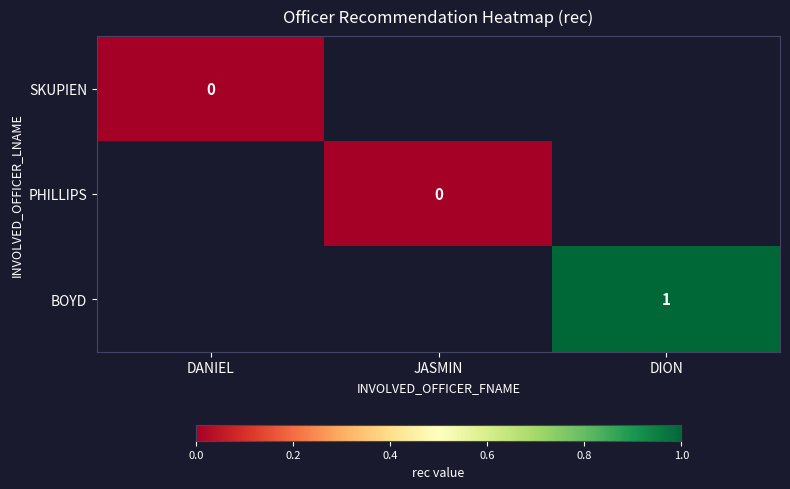

Which category has the highest value across all series?

DION